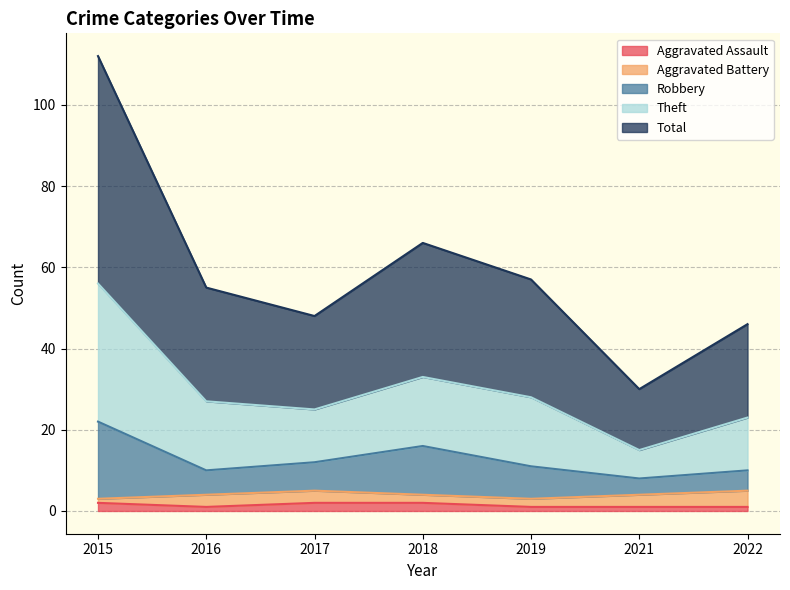

What is the greatest value displayed?

112